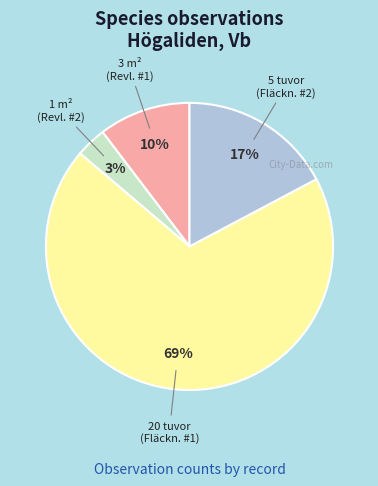

To the nearest percent, what is the average slice percentage?

25%